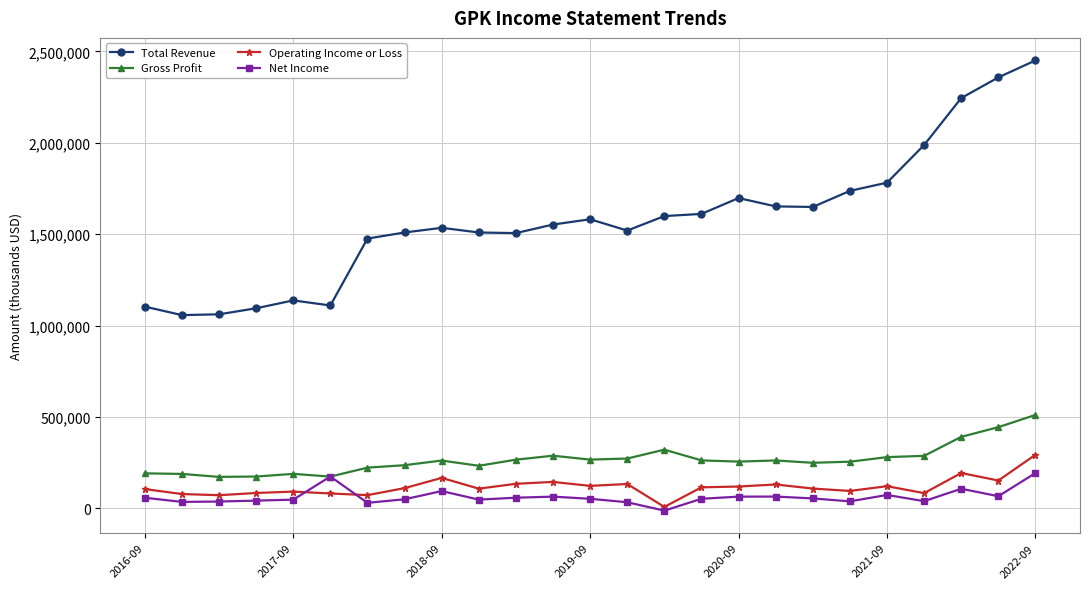

What is the maximum value for Net Income?

193000